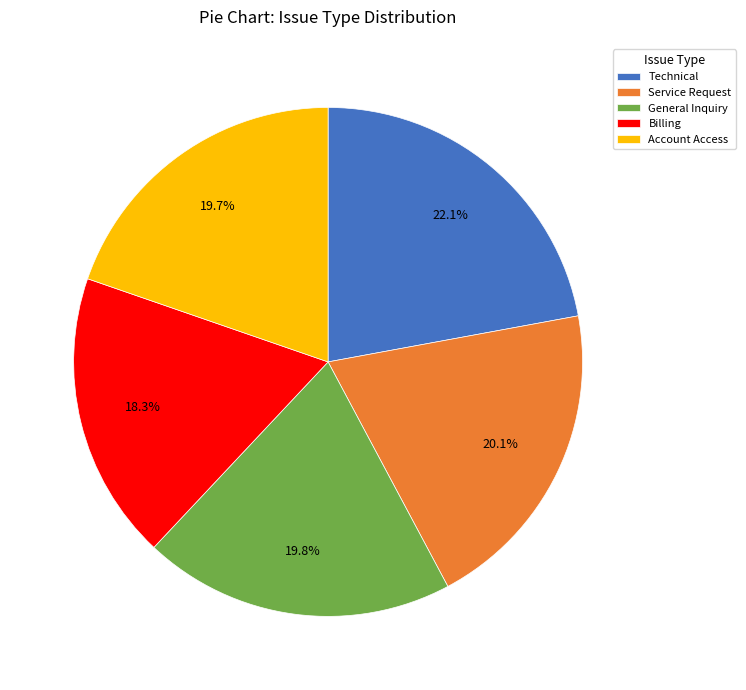

Count the number of slices in the pie.

5